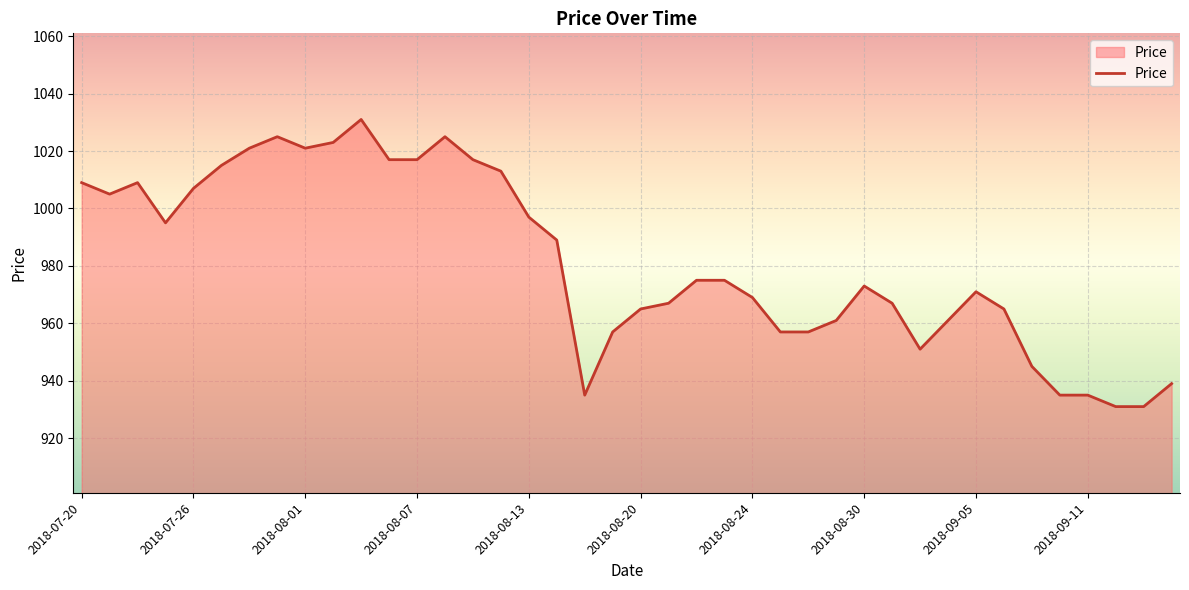

What is the minimum value shown in the chart?

931